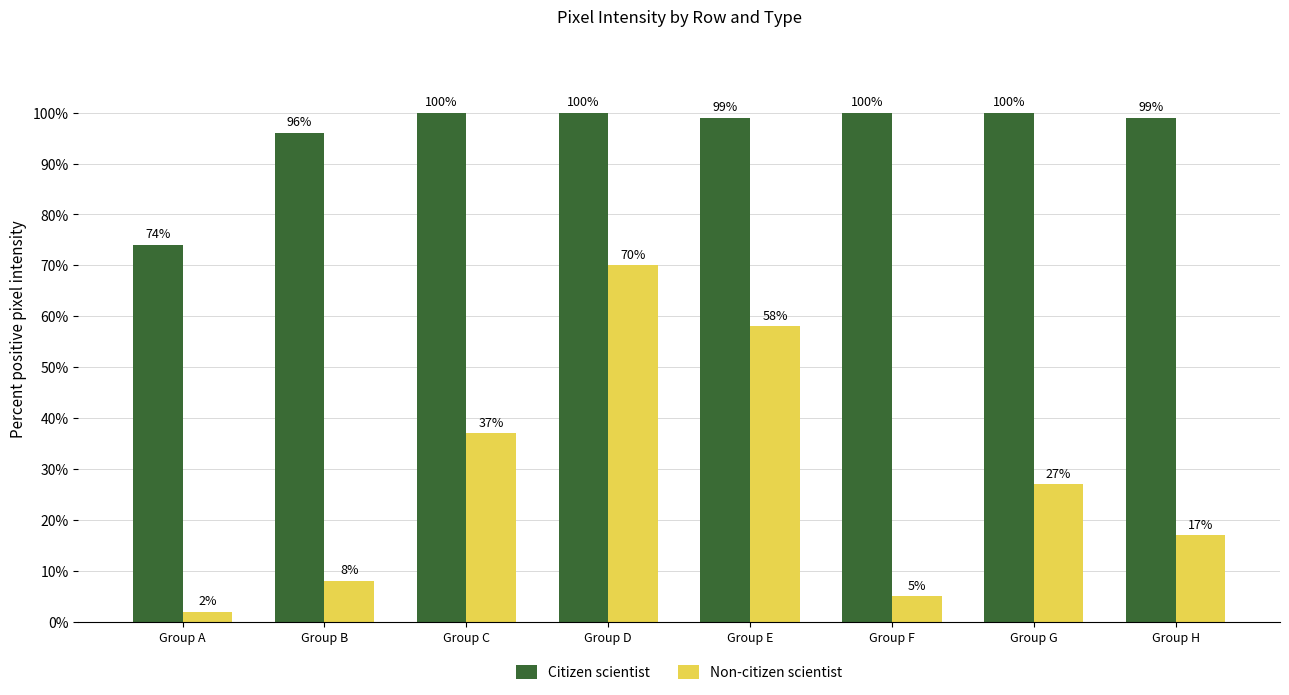

List the labels in order of Non-citizen scientist value, smallest first.

Group A, Group F, Group B, Group H, Group G, Group C, Group E, Group D